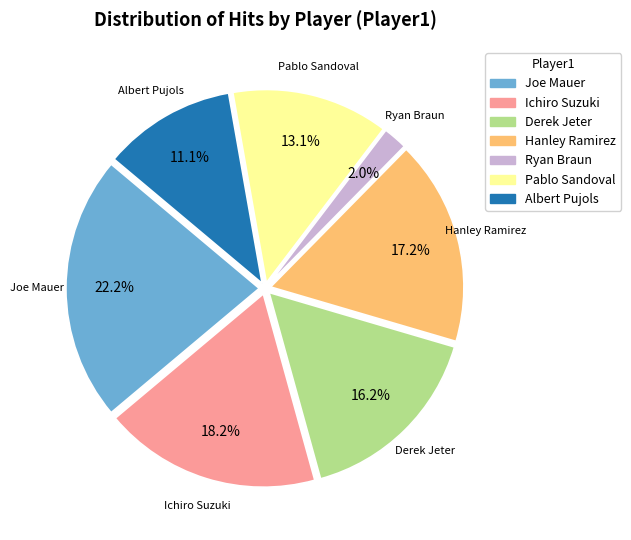

What is the smallest slice in the pie chart?

Ryan Braun